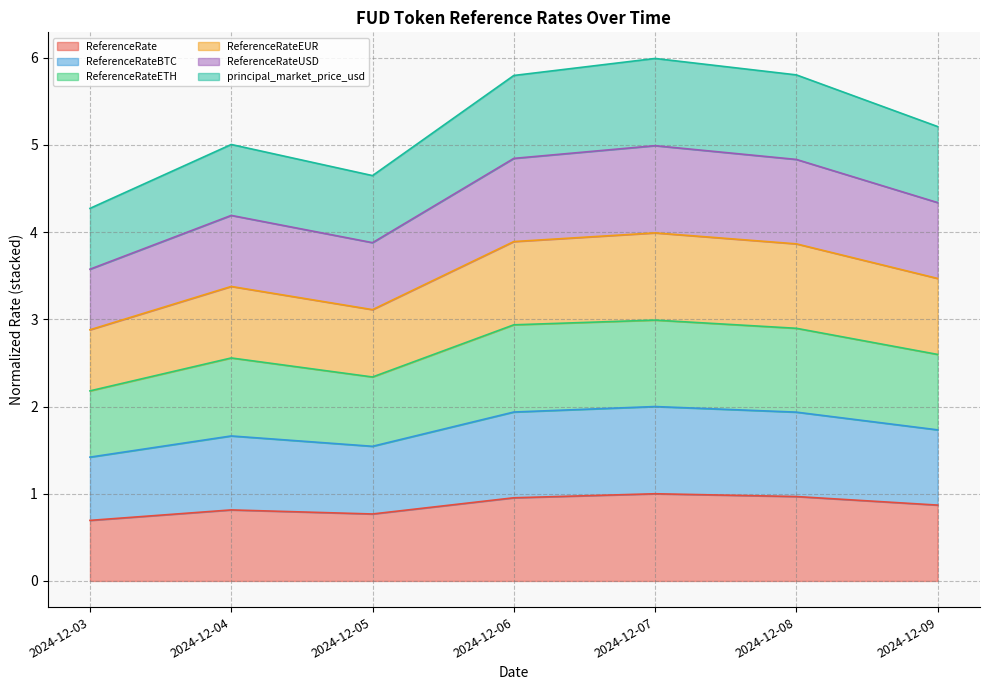

Rank the categories by ReferenceRate value from highest to lowest.

2024-12-07, 2024-12-08, 2024-12-06, 2024-12-09, 2024-12-04, 2024-12-05, 2024-12-03